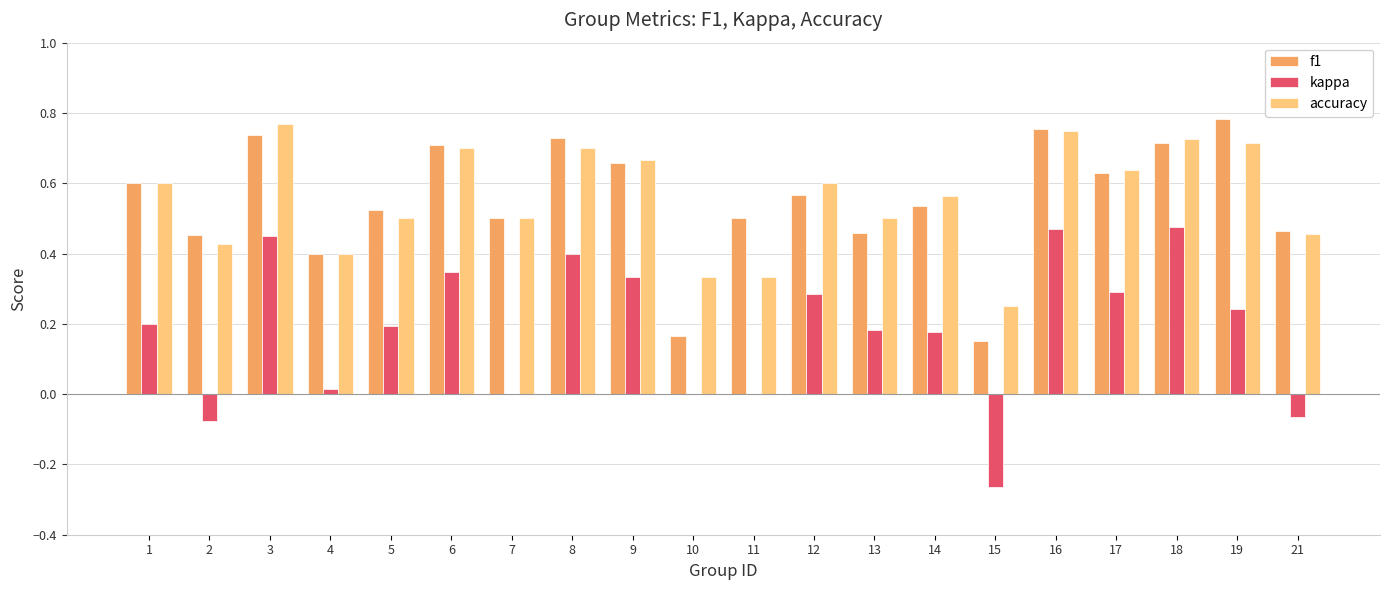

Which series changed the most between 7 and 8?

kappa